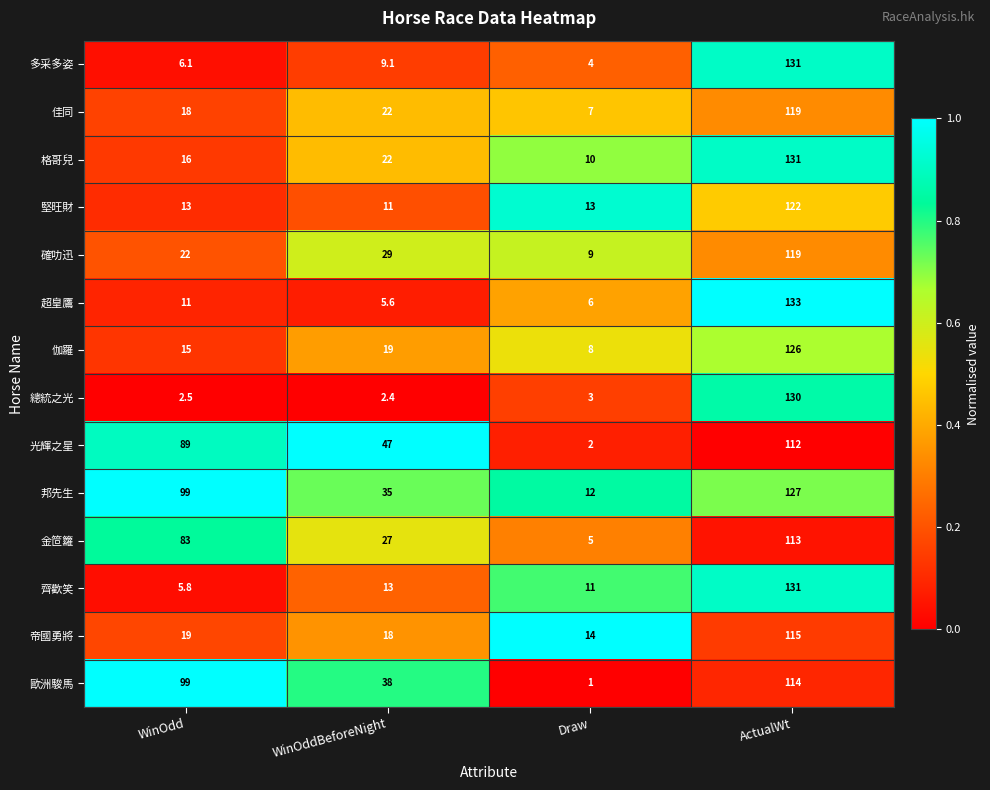

Which series has the largest total across all categories?

邦先生